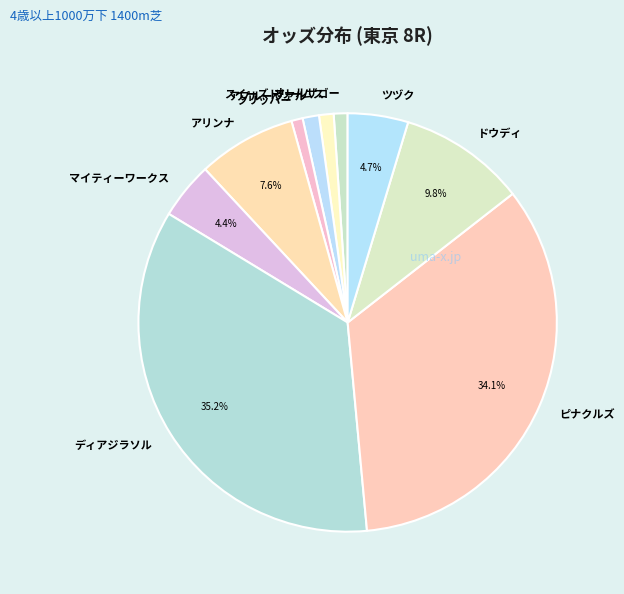

Combined, do マイティーワークス and アリンナ account for over 50%?

No